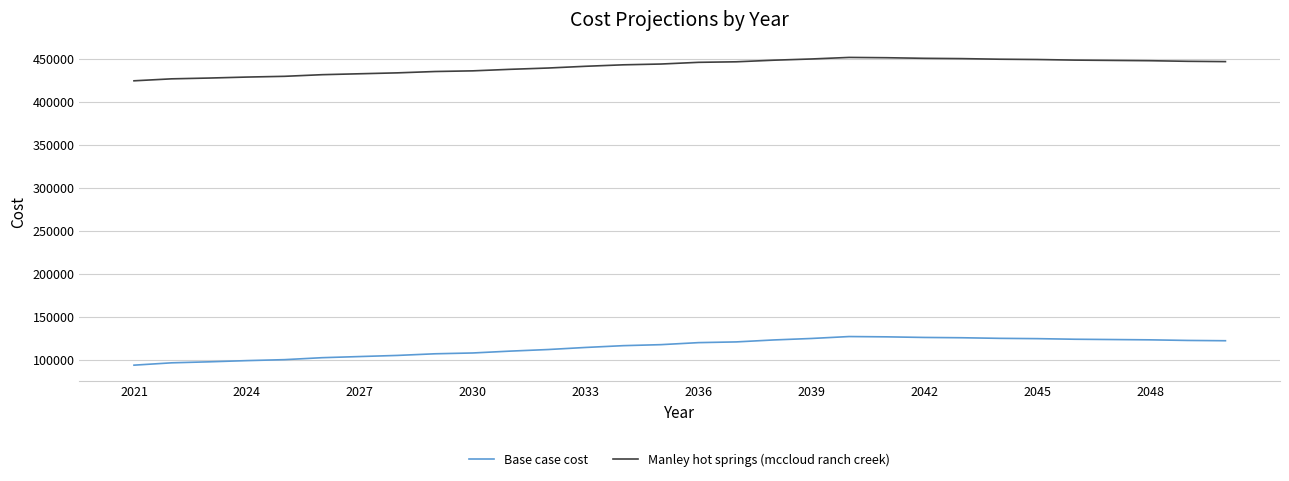

Rank the series by their average value, from lowest to highest.

Base case cost, Manley hot springs (mccloud ranch creek)